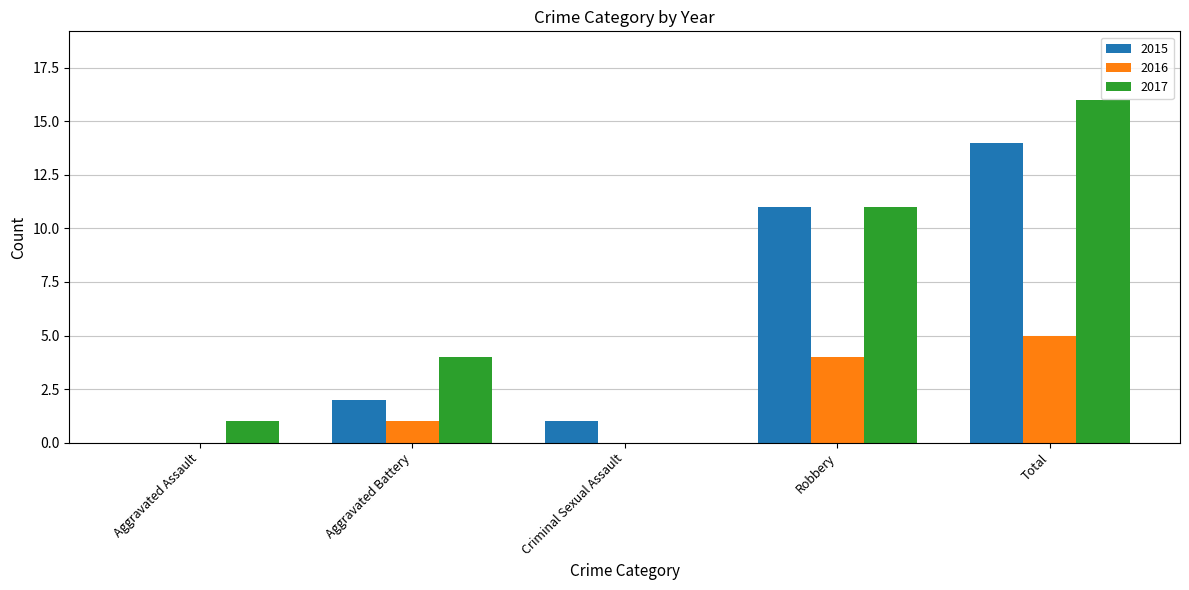

What value does the 2016 series have at Robbery?

4